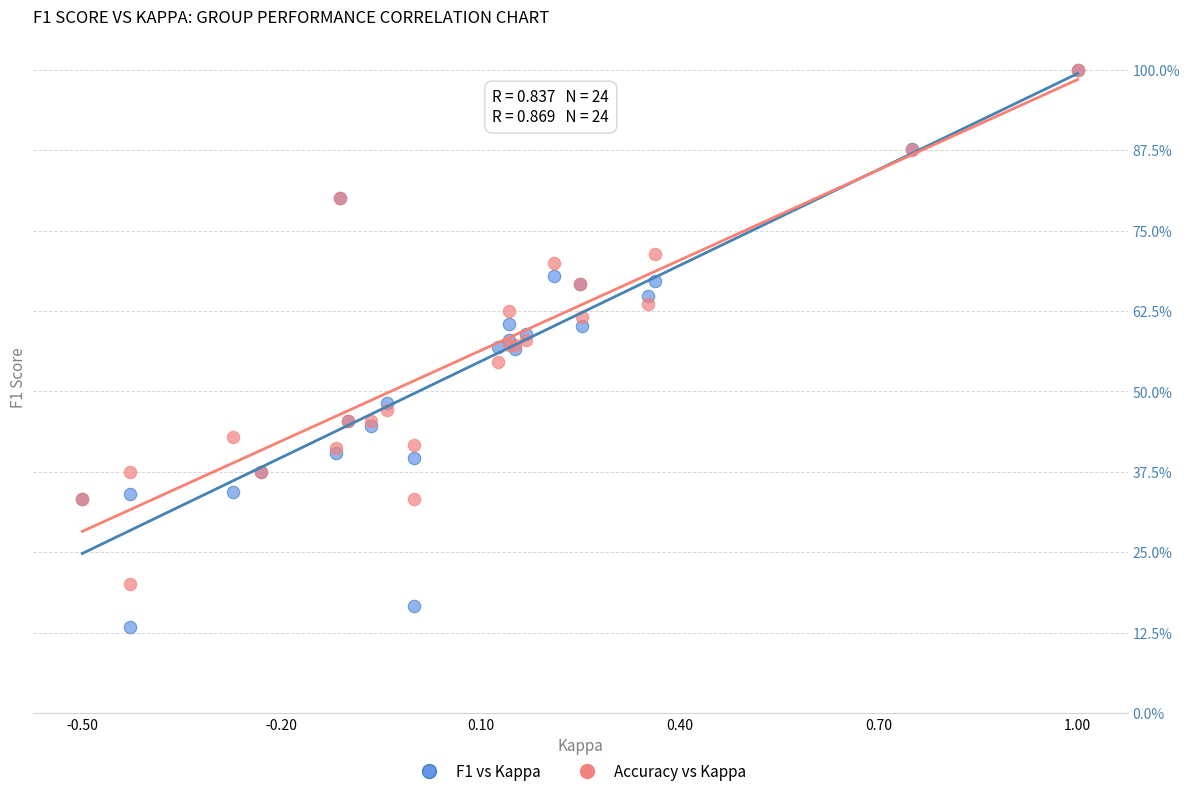

What are all the series names shown in the legend?

F1 vs Kappa, Accuracy vs Kappa